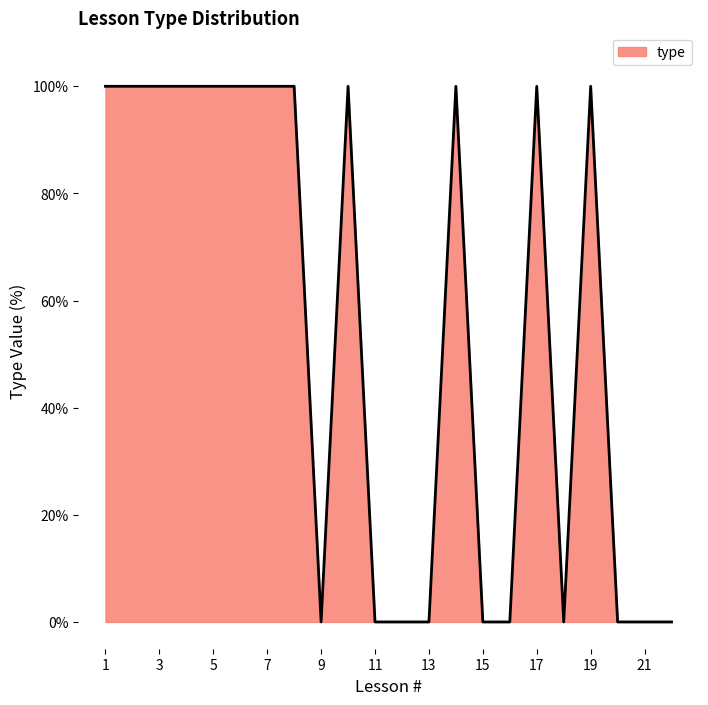

What is the difference between the maximum and minimum values?

100